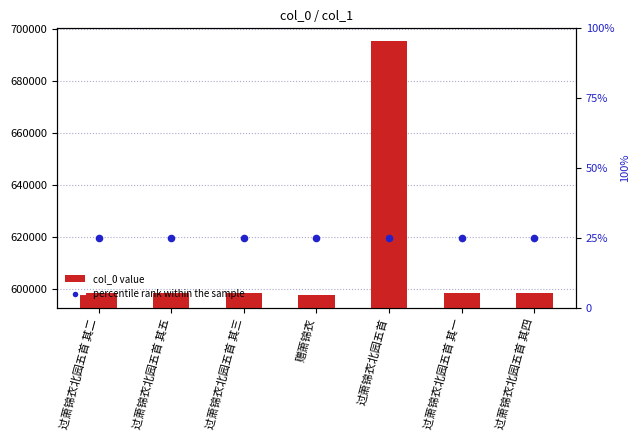

What is the total value across all series at 过萧锦衣北园五首 其四?

598137